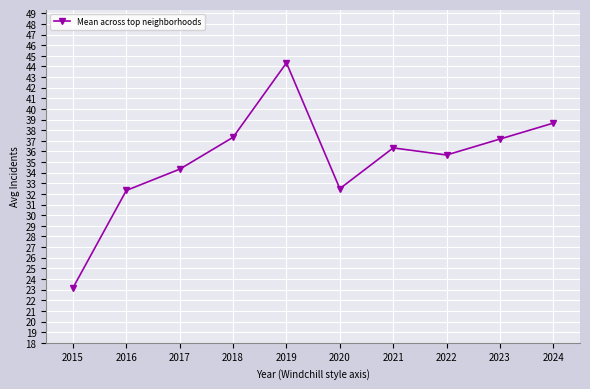

Is this an area chart (filled region under the line)?

No